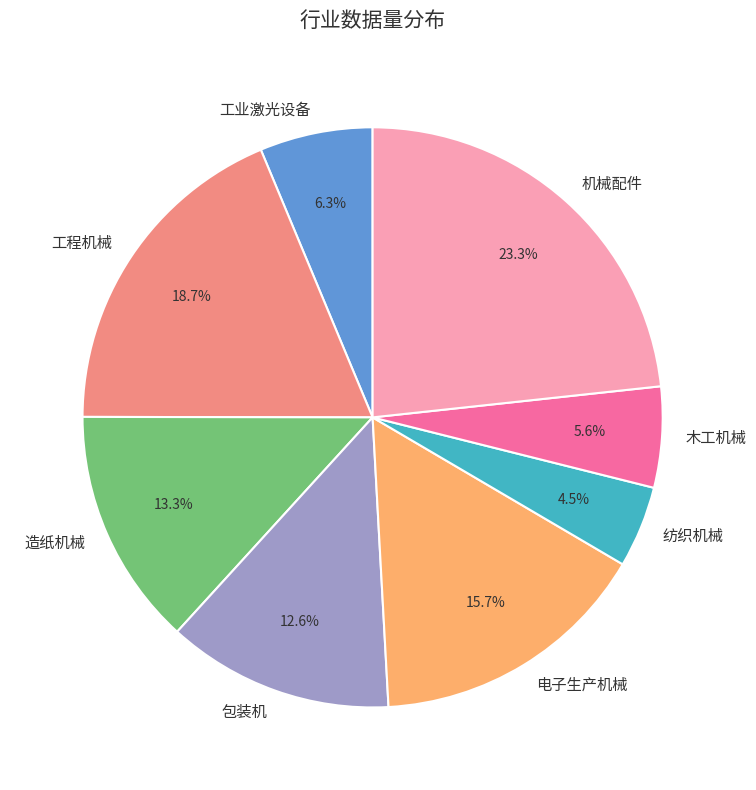

The 机械配件 slice represents 23% of the pie. True or false?

True